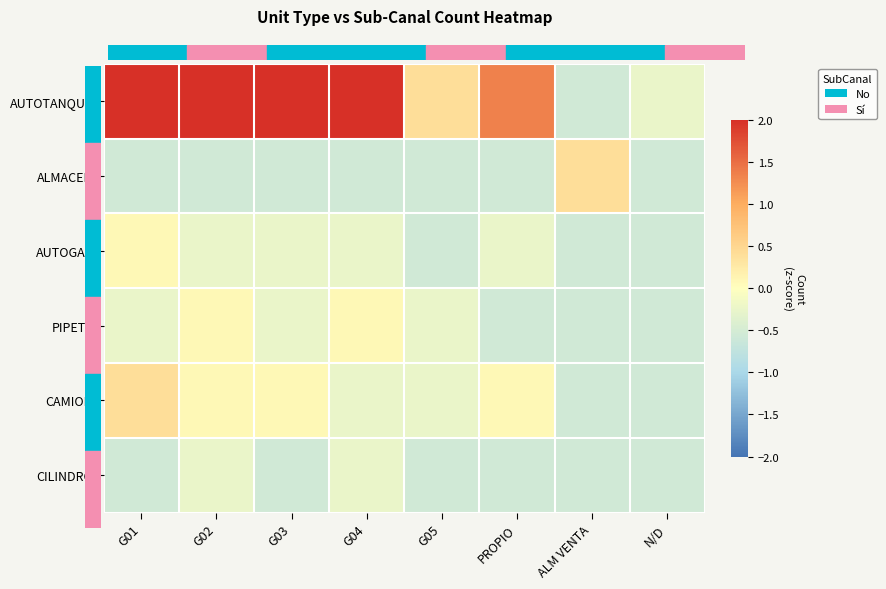

How many categories are shown in the chart?

8